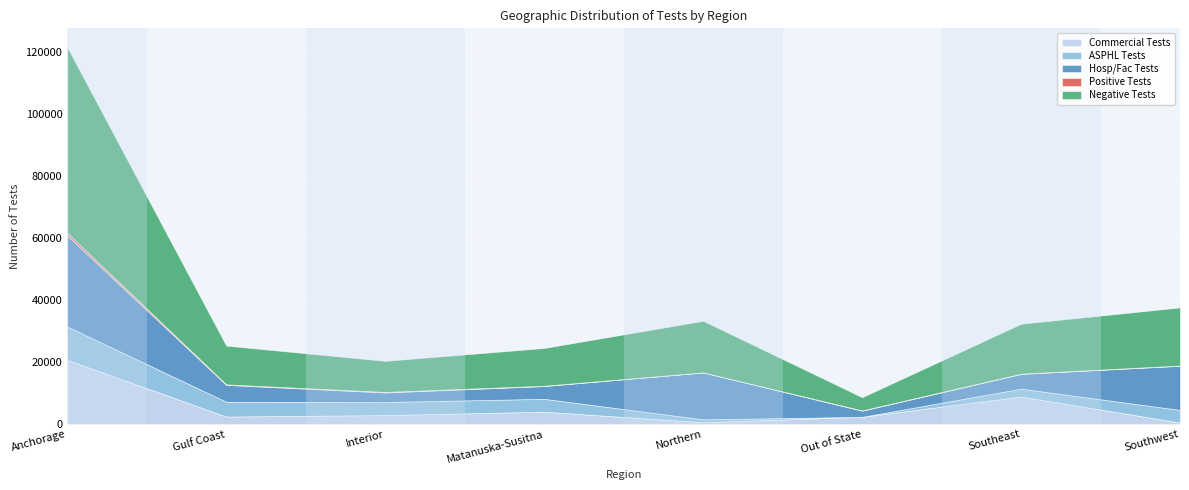

How many lines are shown in the chart?

5